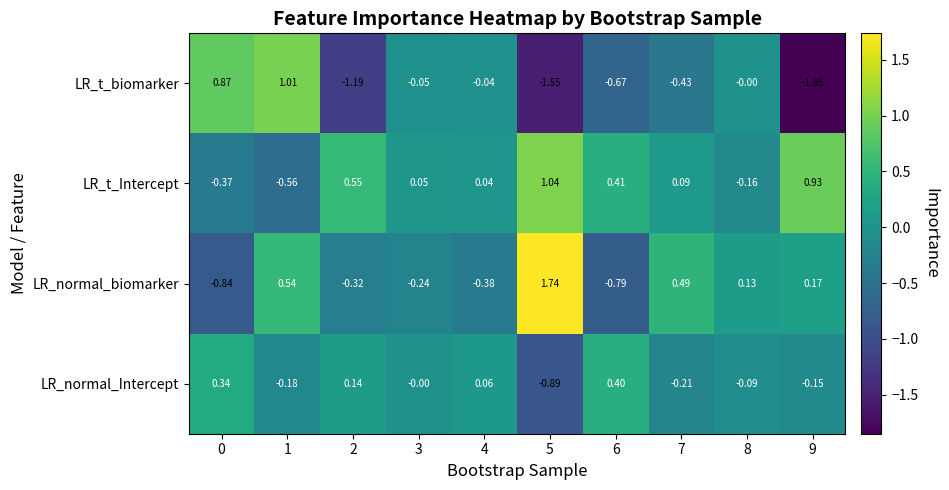

Which series has the largest total across all categories?

LR_t_Intercept